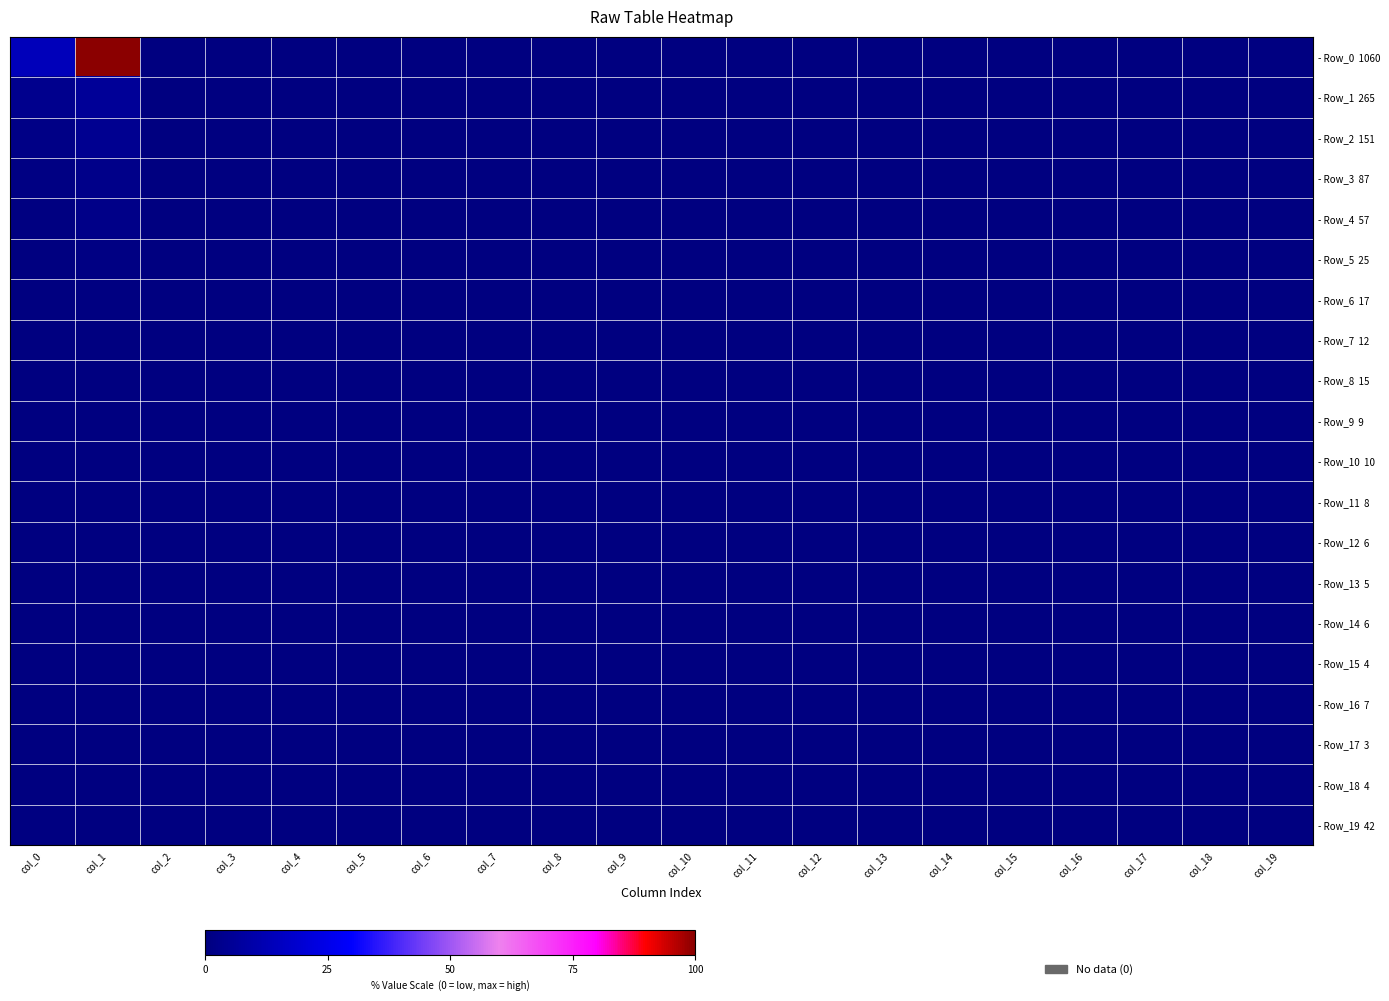

Which series has the widest spread of values?

- Row_0 1060